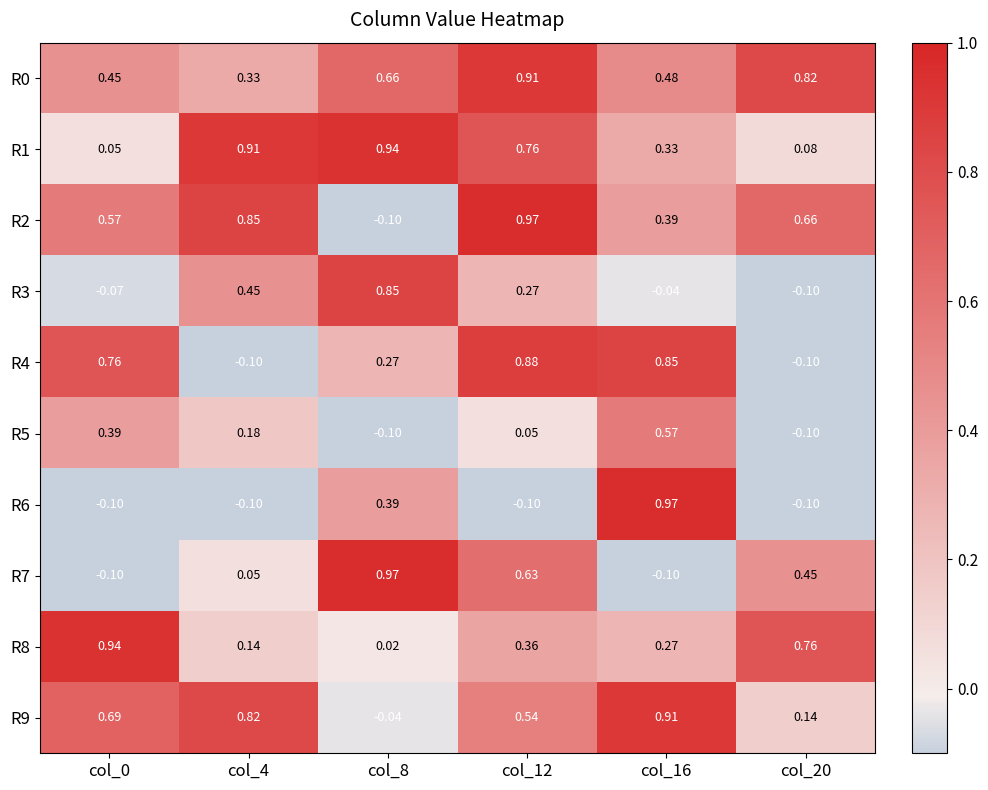

Is the value of R7 at col_12 greater than the value of R5 at col_16?

Yes